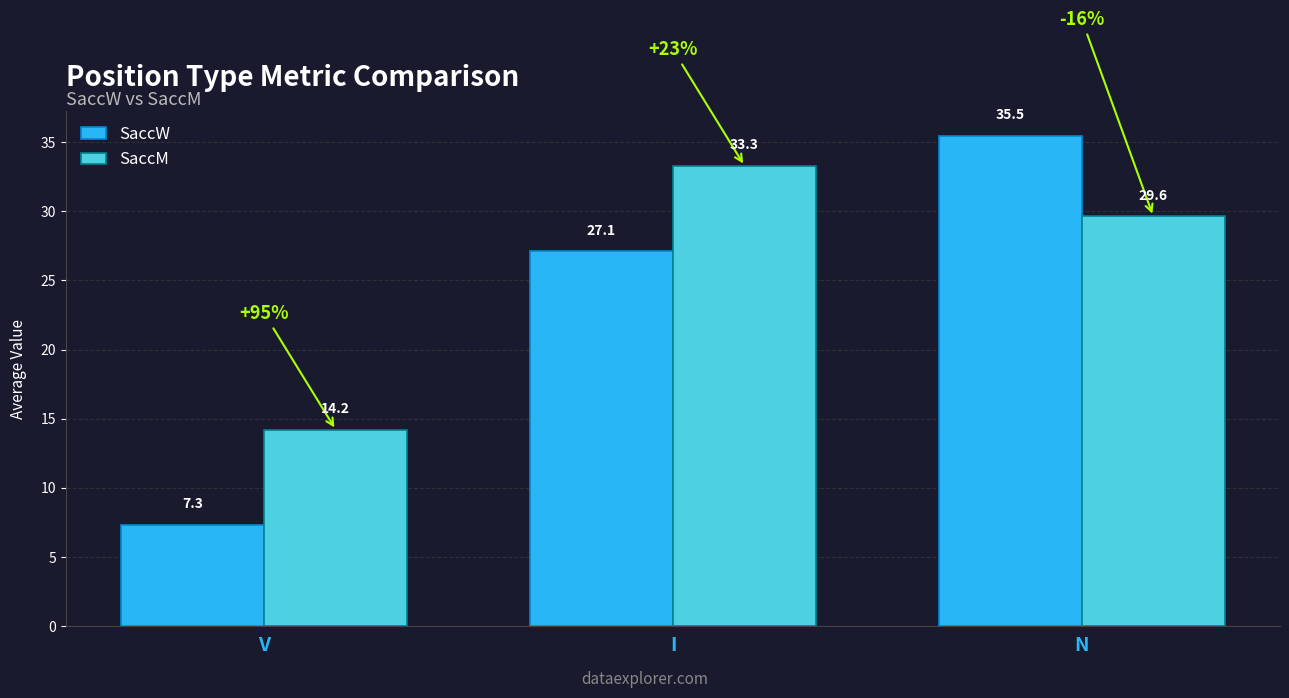

Which series changed the most between V and N?

SaccW